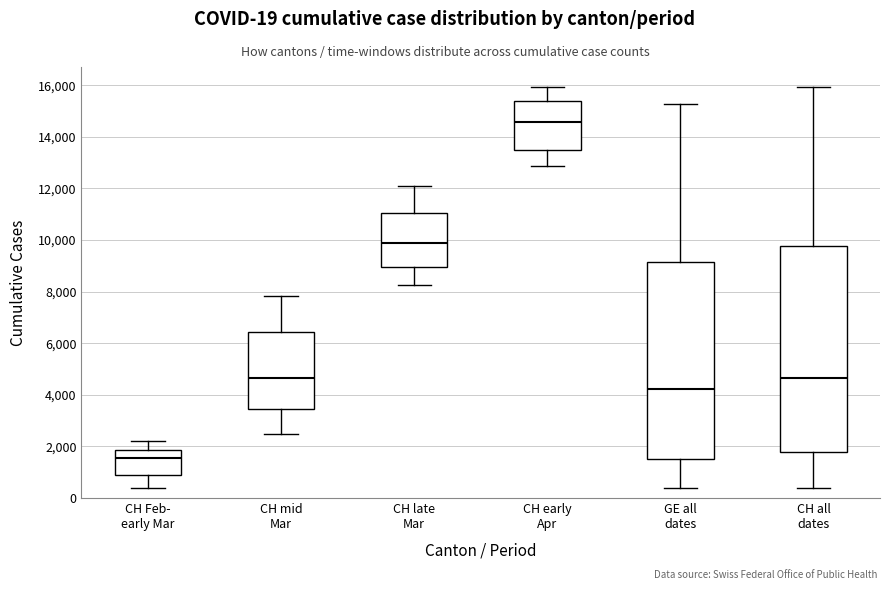

Reading left to right, transcribe this box plot: for each box, give where its median line is, the range the box spans, and where its two whiskers end, as read against the y-axis. The values are not printed on the chart, so give them approximately, as read against the axis.

CH Feb- early Mar: median 1600, box 1000 to 1800, whiskers 400 to 2200
CH mid Mar: median 4600, box 3400 to 6400, whiskers 2400 to 7800
CH late Mar: median 10000, box 9000 to 11000, whiskers 8200 to 12000
CH early Apr: median 14600, box 13600 to 15400, whiskers 12800 to 16000
GE all dates: median 4200, box 1600 to 9200, whiskers 400 to 15200
CH all dates: median 4600, box 1800 to 9800, whiskers 400 to 16000